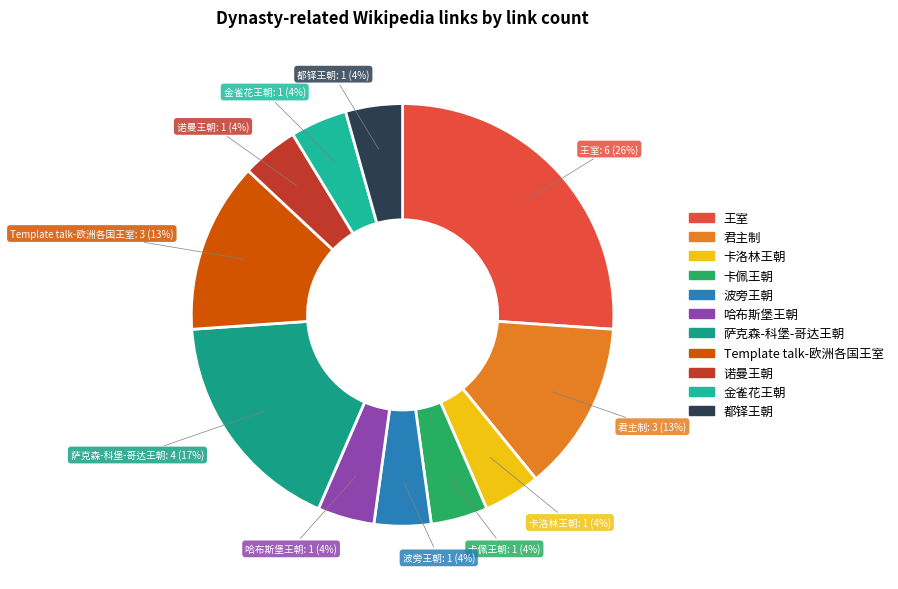

Is 哈布斯堡王朝 the majority of the pie?

No